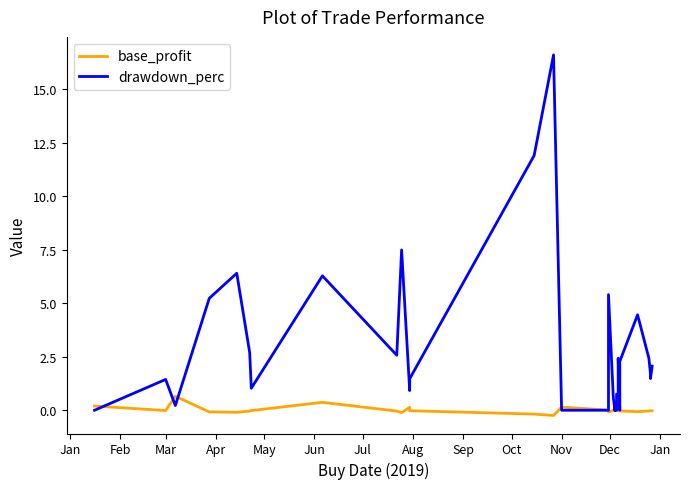

True or false: drawdown_perc has more than 2 points higher than both neighbors.

True